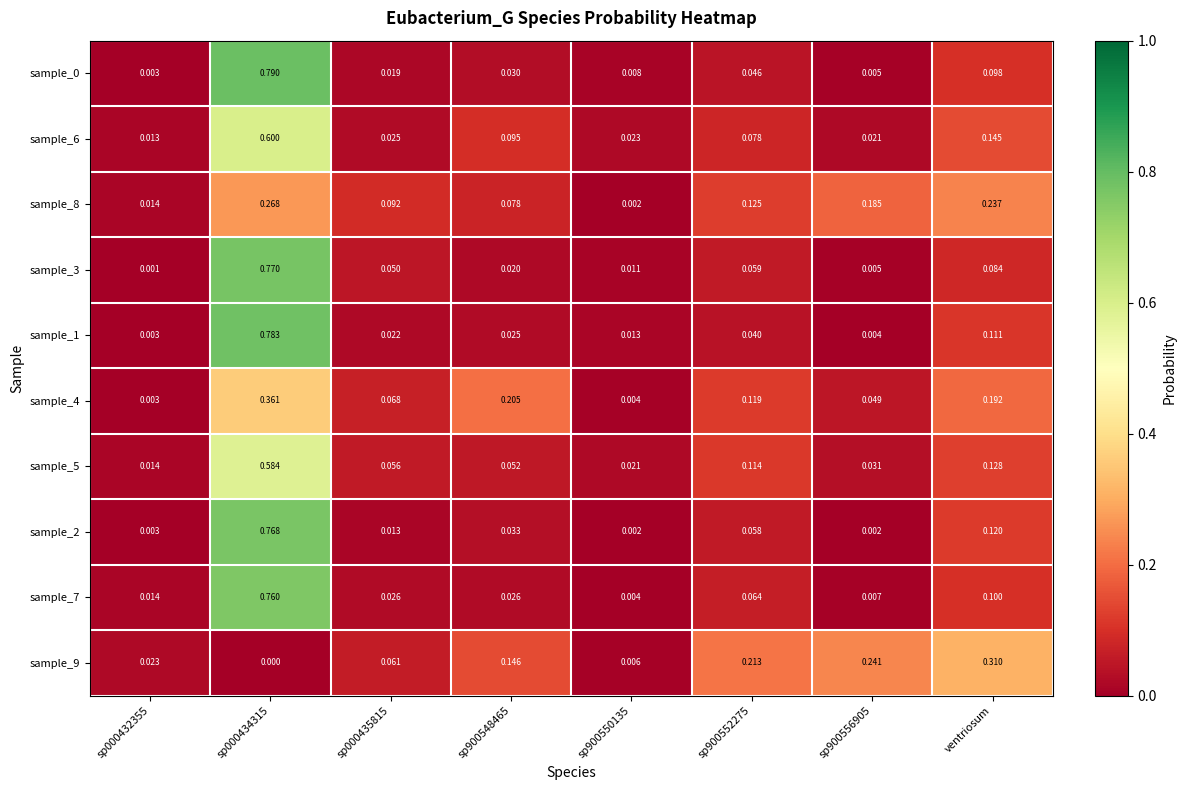

Is the value of sample_0 at ventriosum greater than the value of sample_8 at sp900550135?

Yes